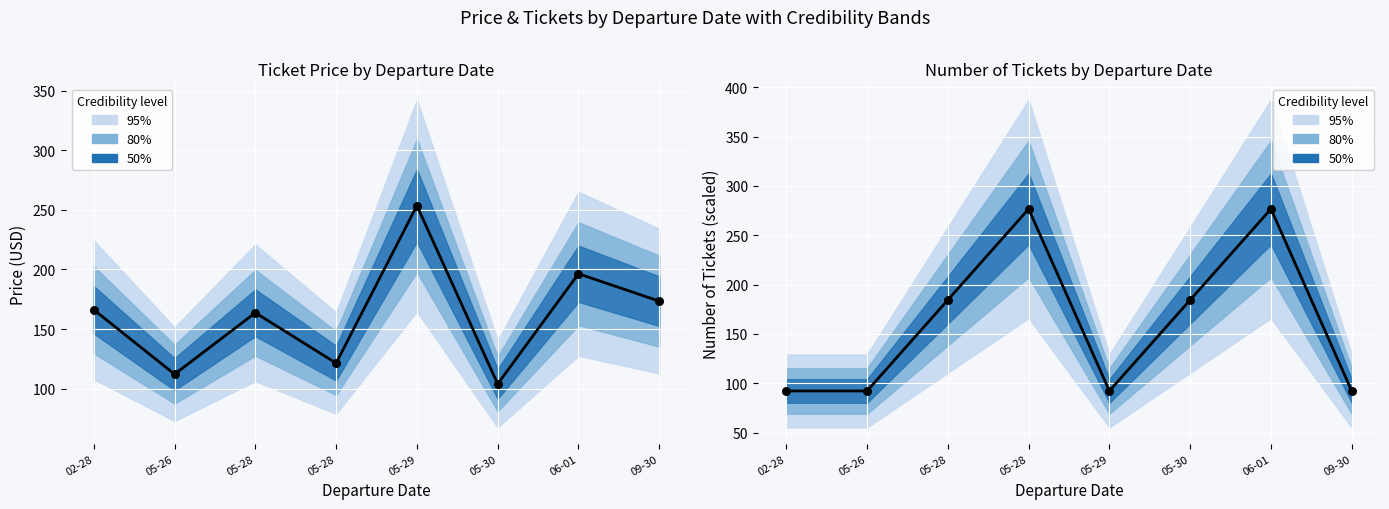

At which category is the sum across all series the highest?

06-01